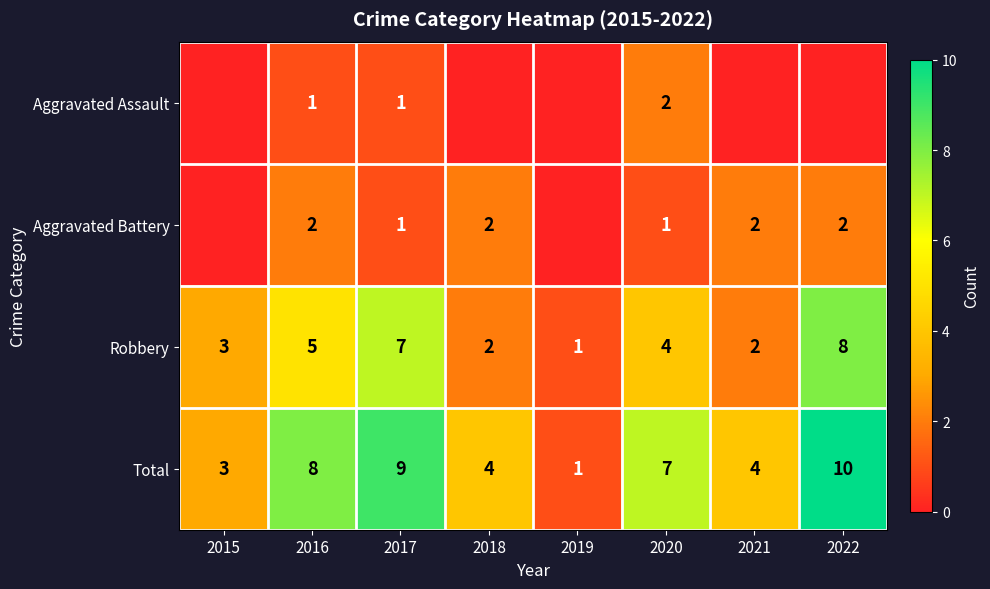

At which label does Robbery first exceed 4?

2016